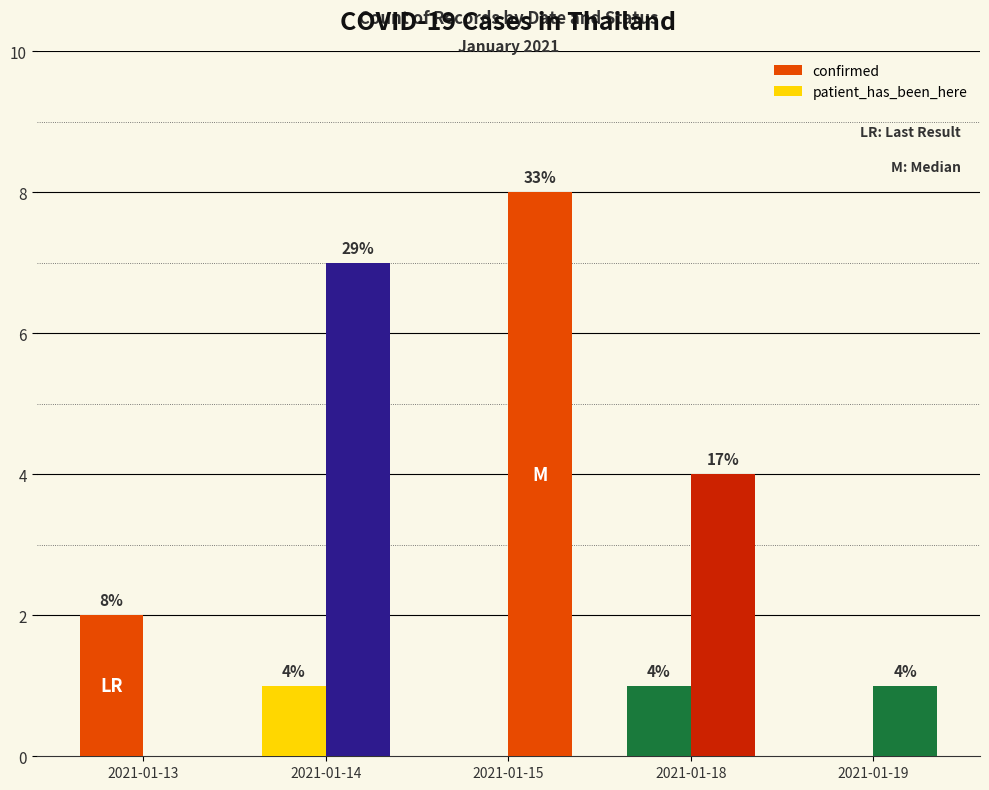

Reading left to right, extract all data points from this chart.

confirmed: 2	1	0	1	0
patient_has_been_here: 0	7	8	4	1